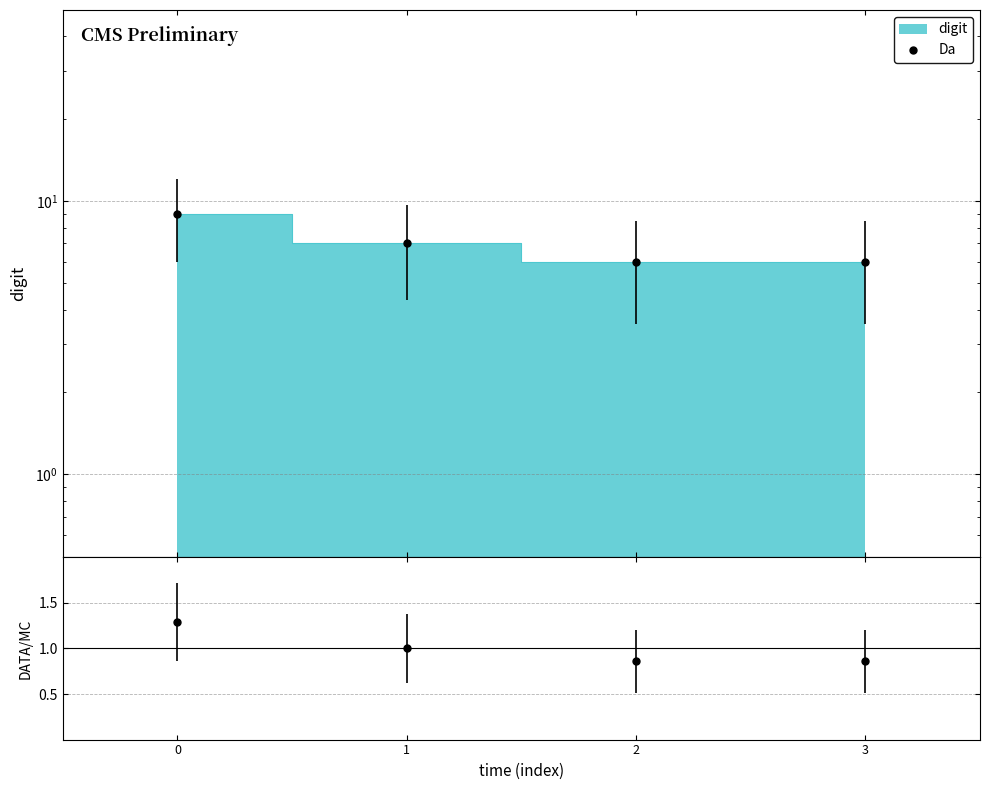

Is it true that the value at 2 is 6?

True